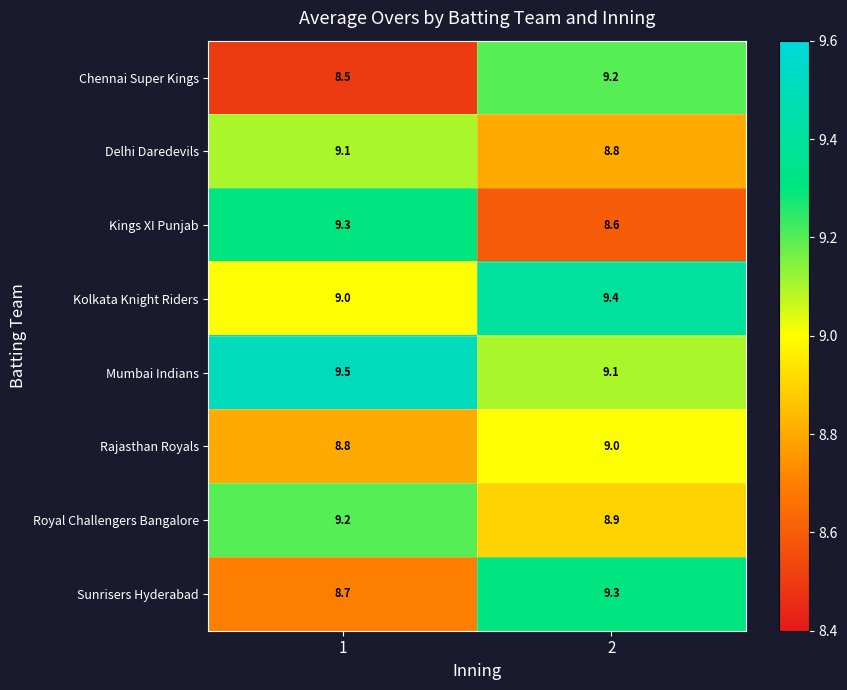

What is the difference between the maximum and minimum values in the Chennai Super Kings series?

0.7